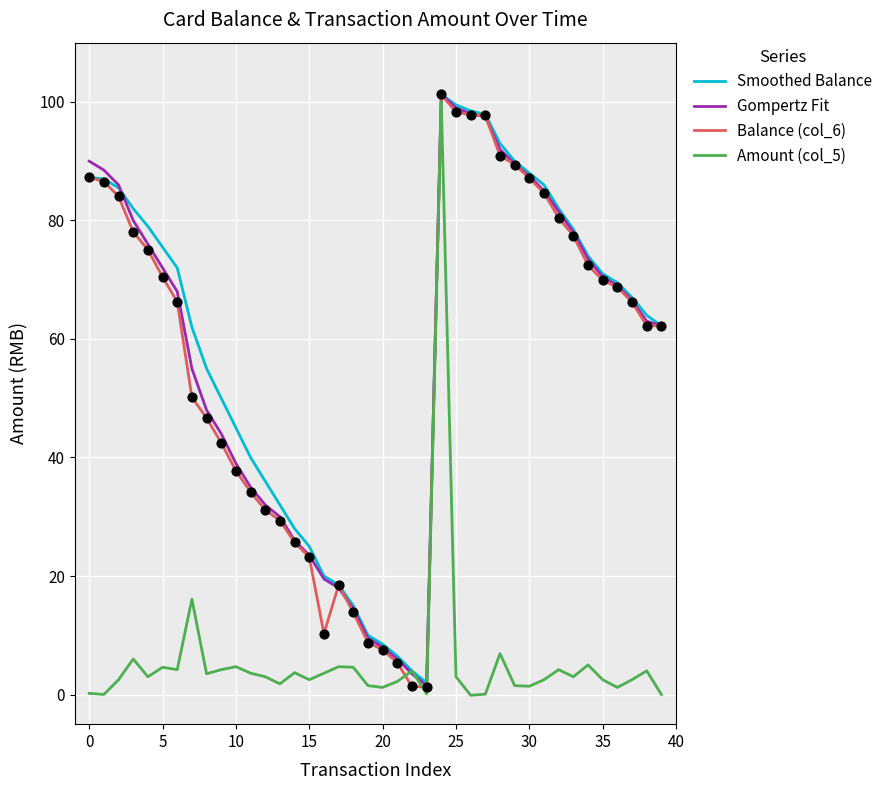

After their last crossing, which series has the higher values: Balance (col_6) or Amount (col_5)?

Balance (col_6)